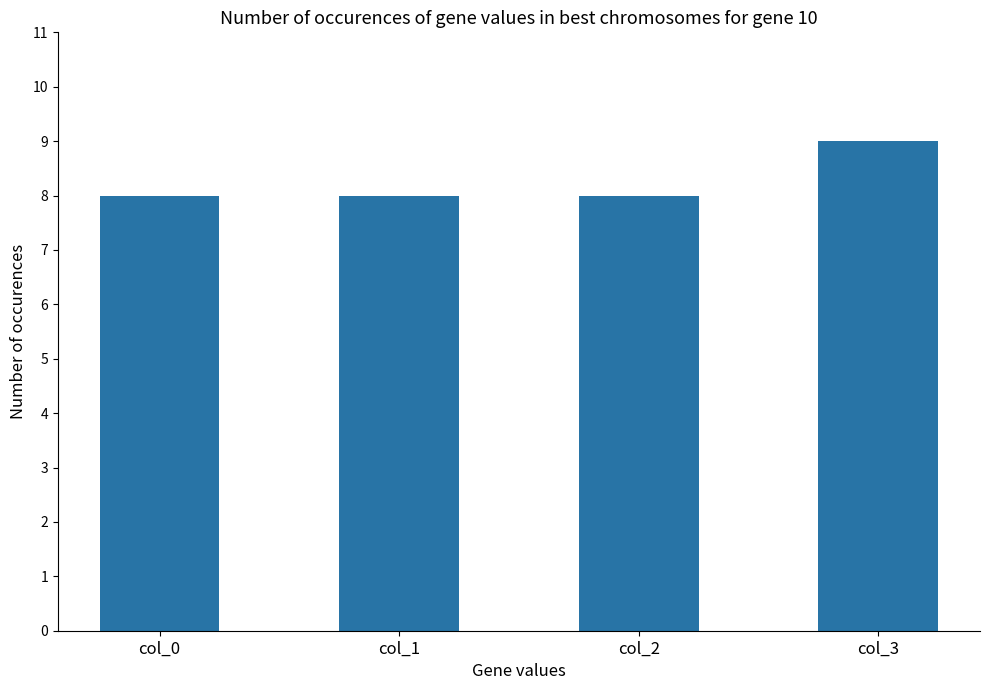

Count the number of data series in this chart.

1